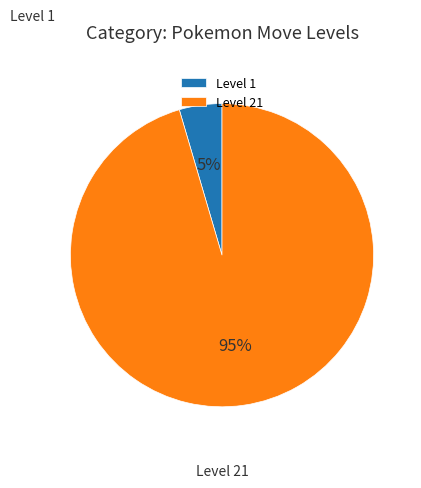

To the nearest percent, what percentage of the pie is Level 1?

5%